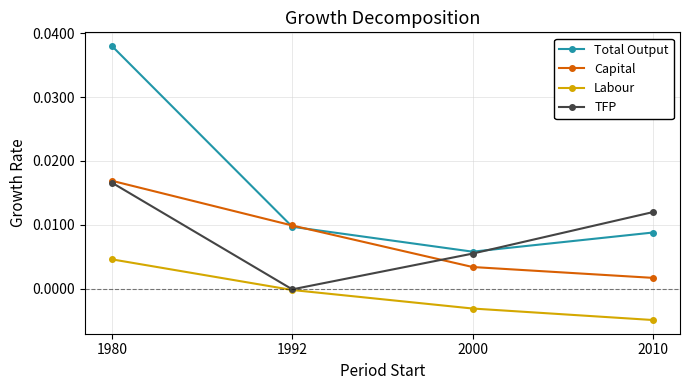

How many categories are shown in the chart?

4